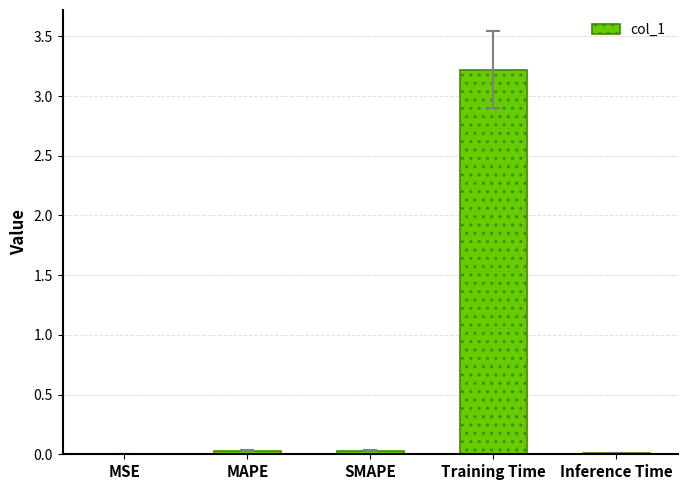

What is the sum of all values?

3.3